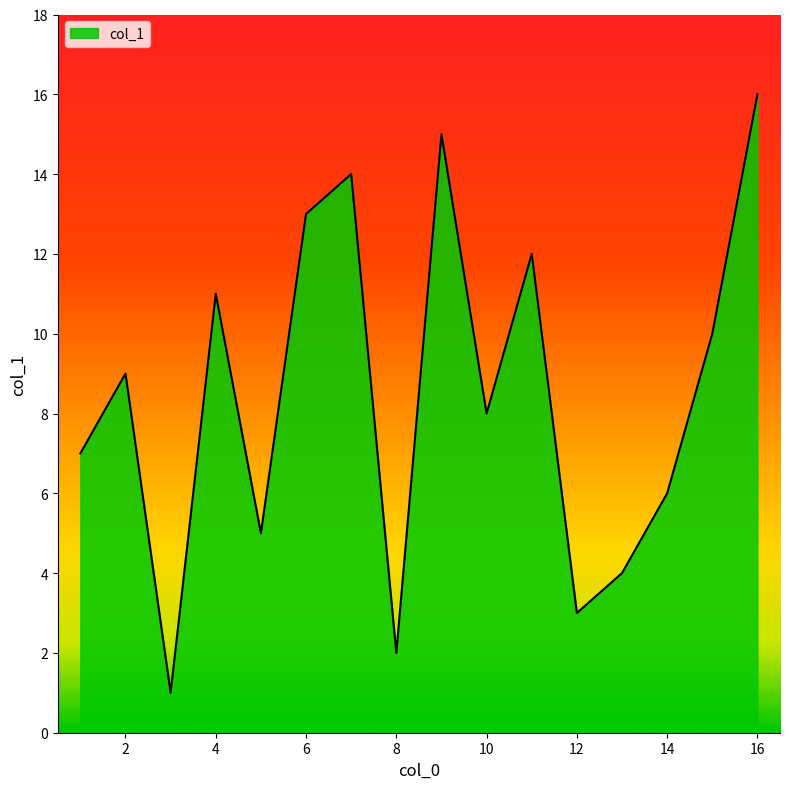

What is the greatest value displayed?

16